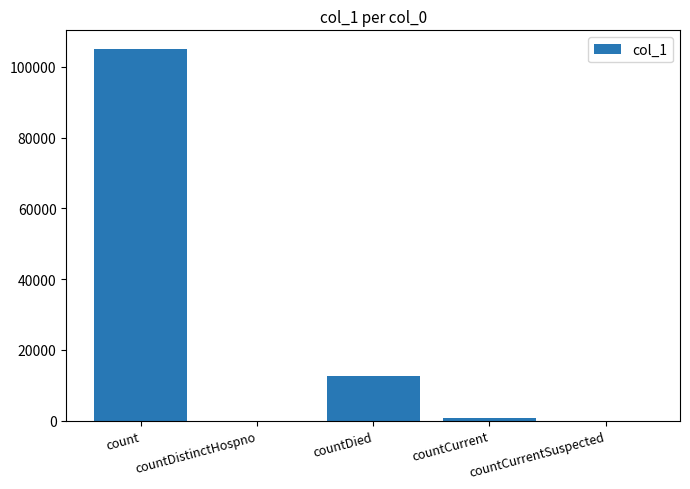

Which has a higher value, count or countDied?

count